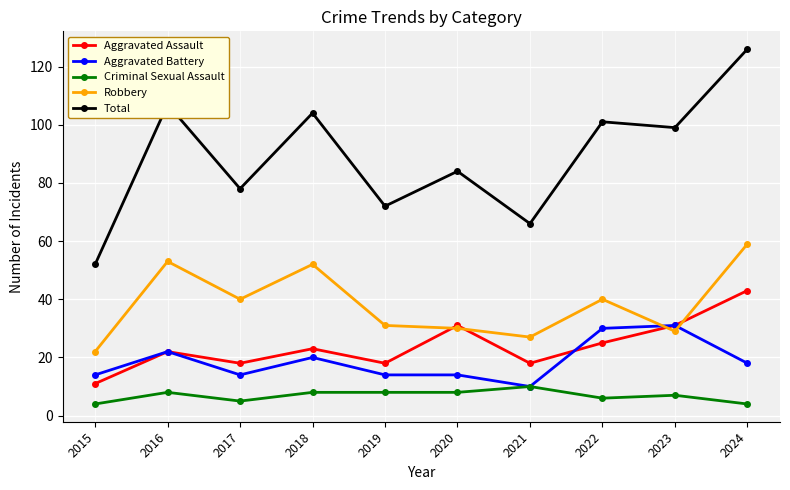

True or false: Robbery has a value of 52 at 2018.

True